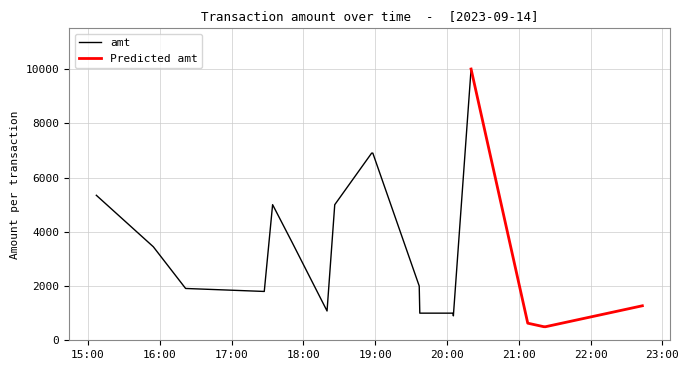

What is the maximum value for amt?

10000